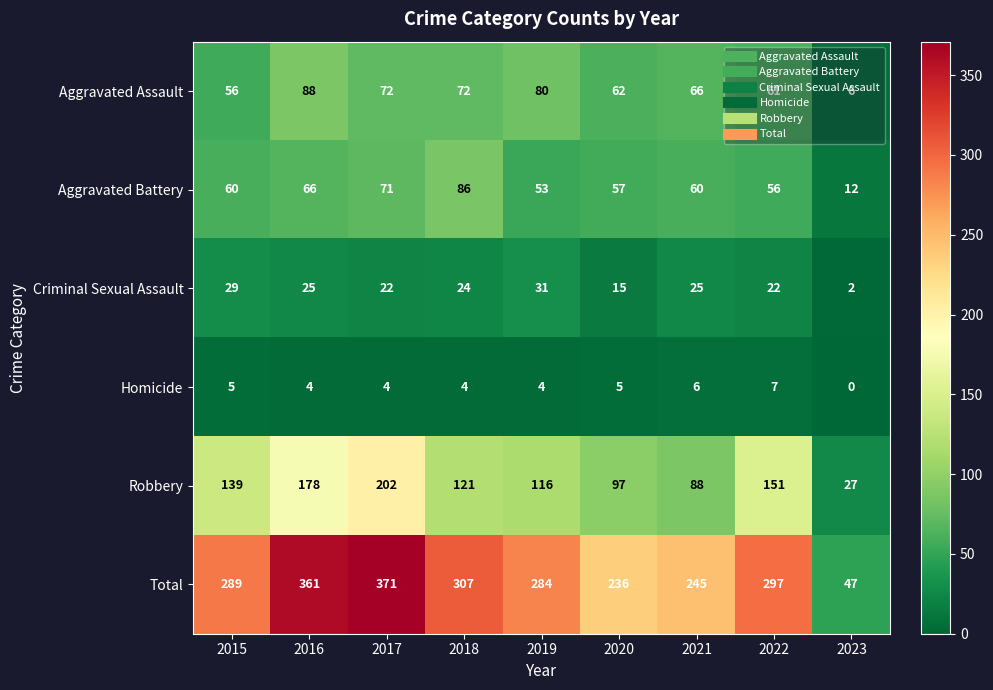

What is the sum of the Aggravated Assault values at 2022 and 2019?

141